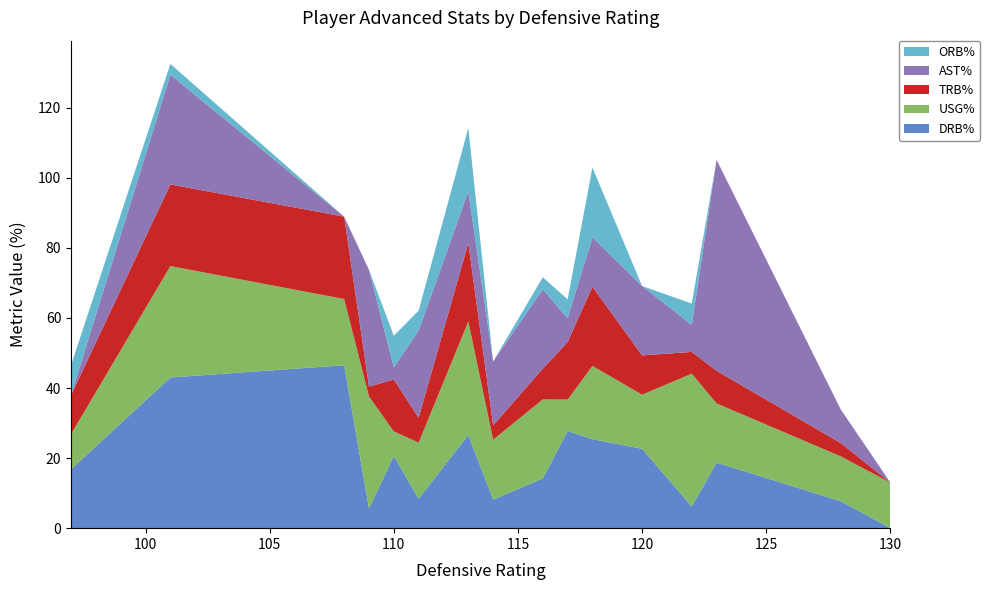

What is the highest value of the DRB% series?

46.5